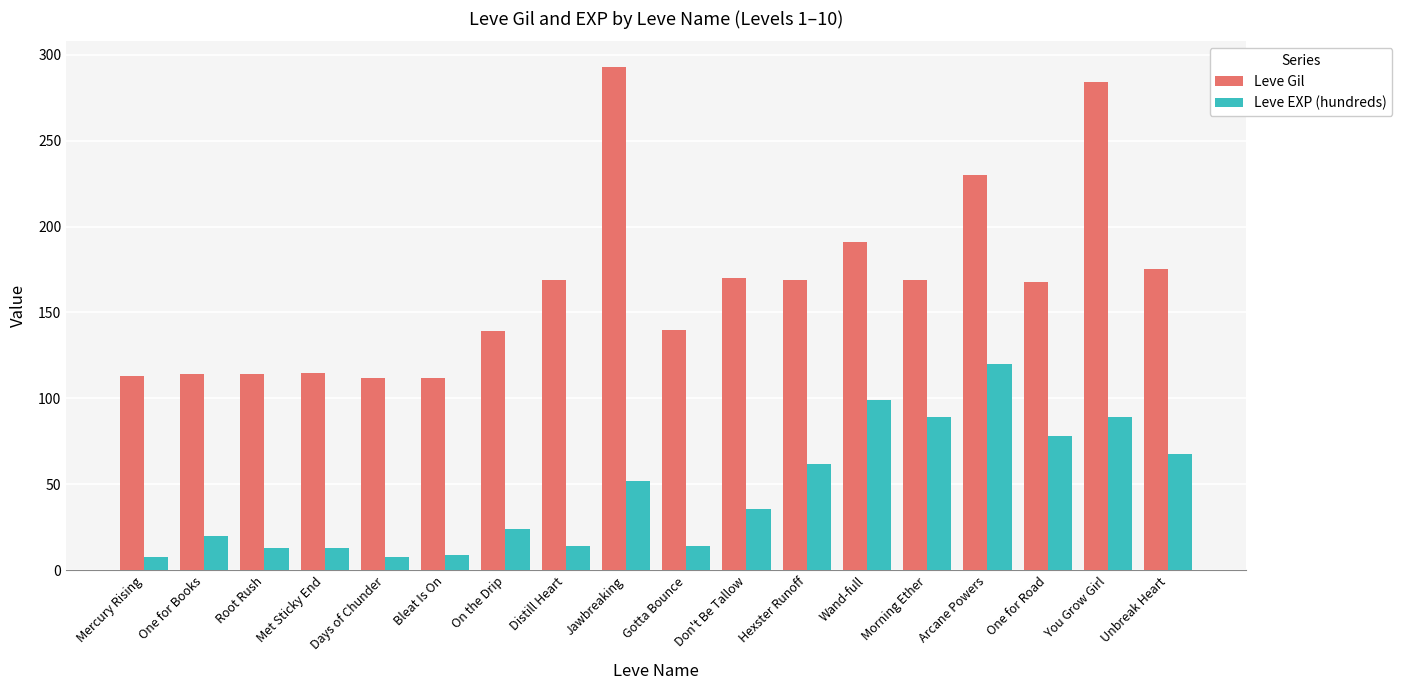

At which category is the sum across all series the highest?

You Grow Girl